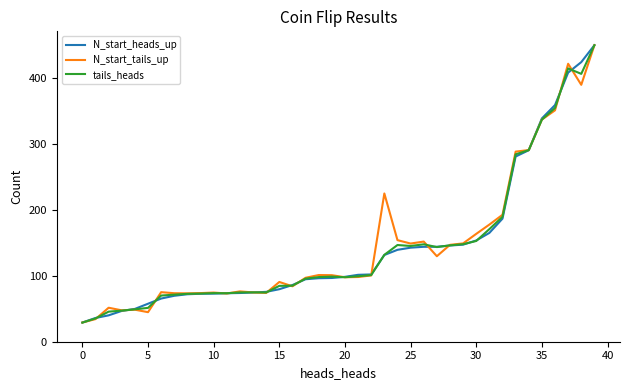

At how many categories does at least one series exceed 354?

4